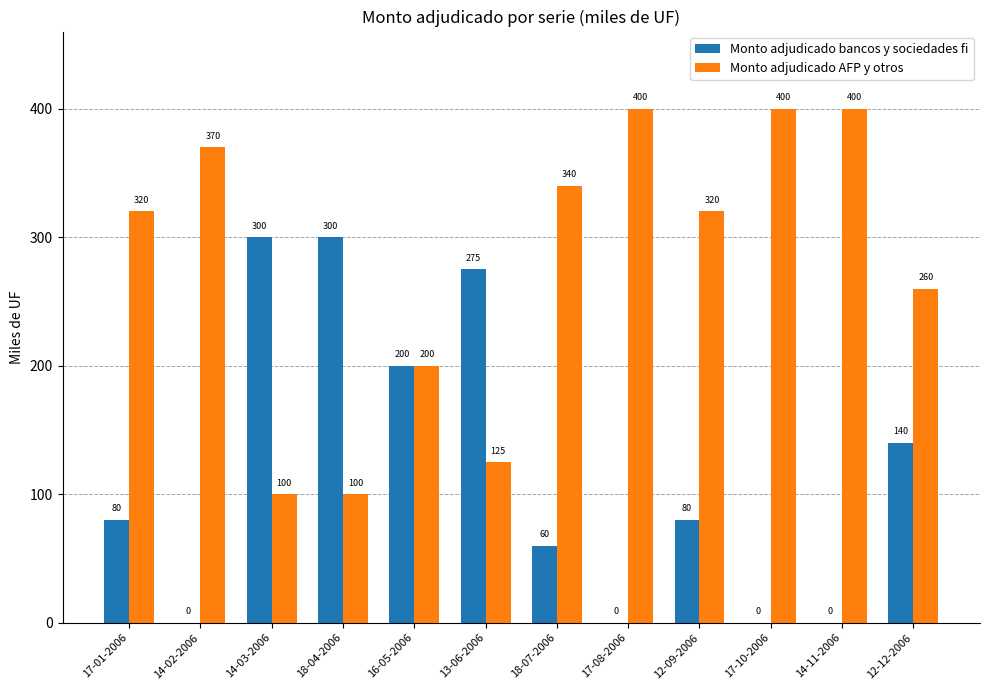

Reading left to right, list all the values displayed in this chart.

Monto adjudicado bancos y sociedades fi: 80	0	300	300	200	275	60	0	80	0	0	140
Monto adjudicado AFP y otros: 320	370	100	100	200	125	340	400	320	400	400	260